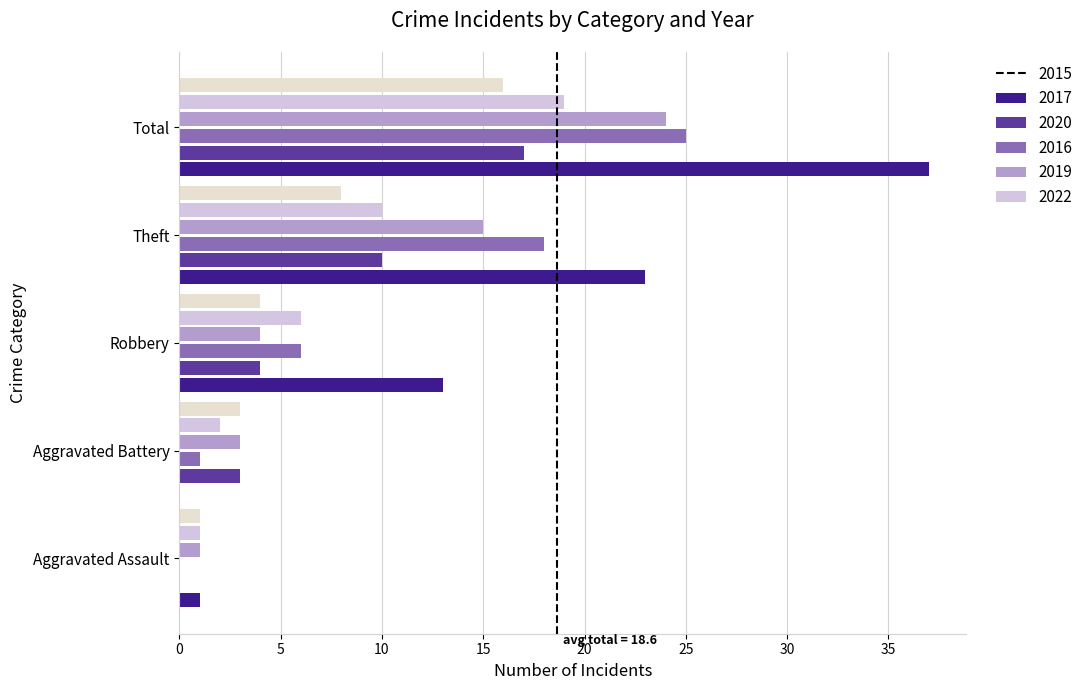

What is the minimum value for 2016?

1